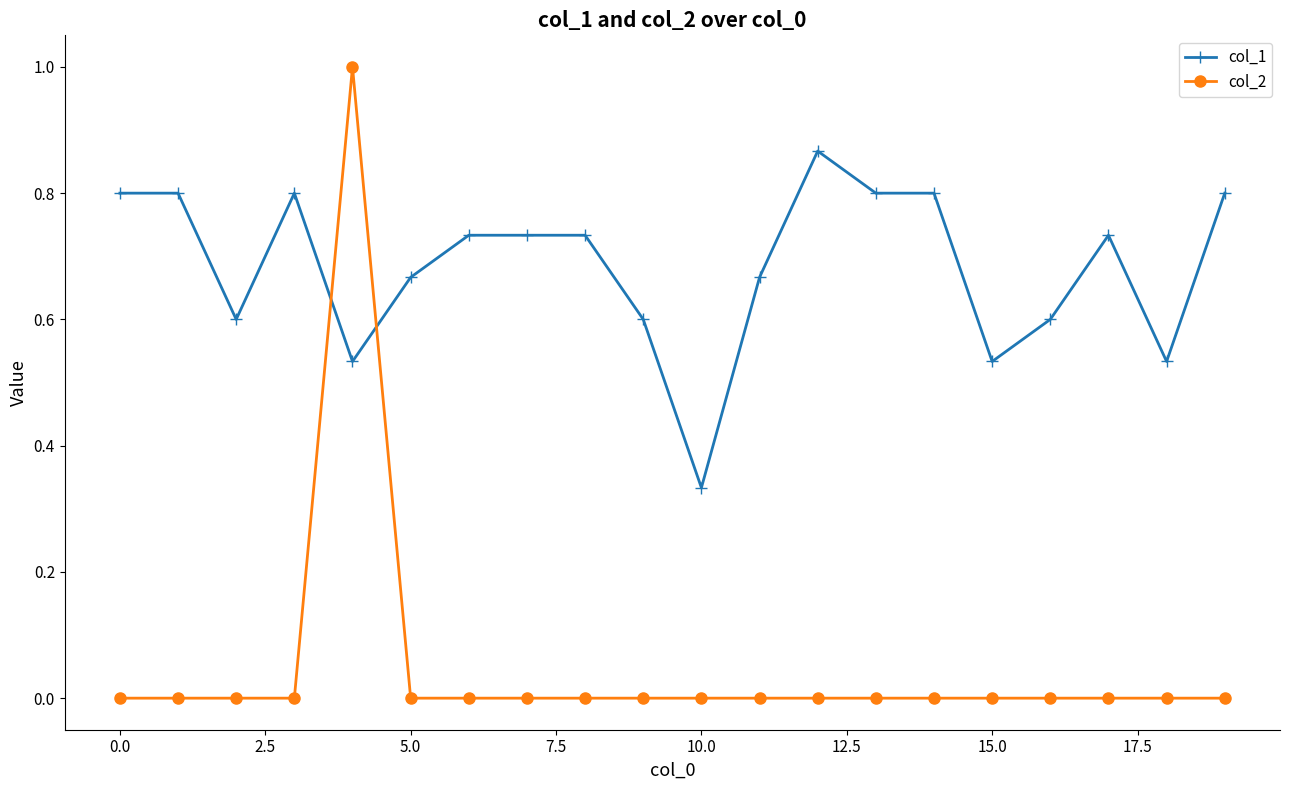

True or false: col_2 and col_1 intersect in this chart.

True